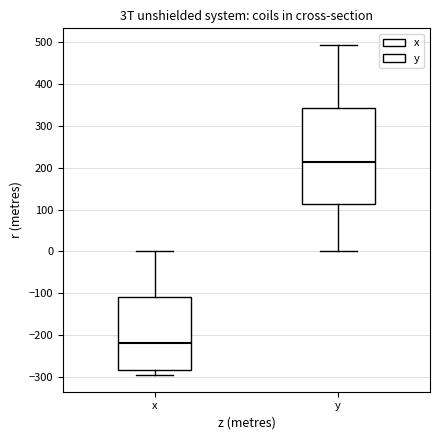

Reading left to right, transcribe this box plot: for each box, give where its median line is, the range the box spans, and where its two whiskers end, as read against the y-axis. The values are not printed on the chart, so give them approximately, as read against the axis.

x: median -220, box -280 to -110, whiskers -300 to 0
y: median 210, box 110 to 340, whiskers 0 to 490